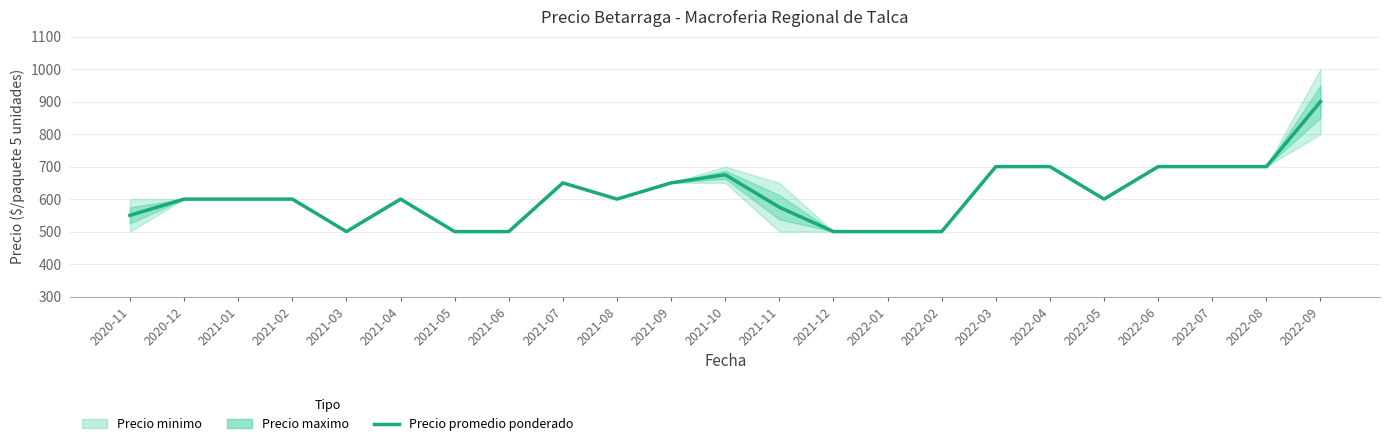

How many lines are shown in the chart?

1